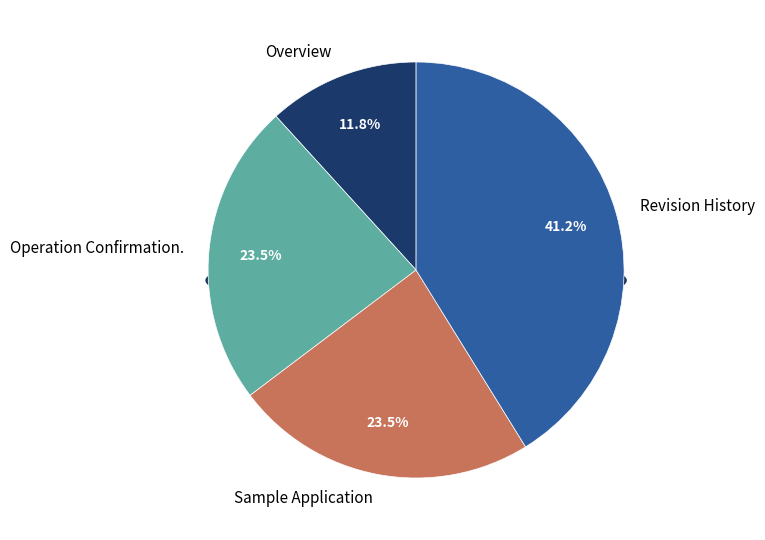

Between Revision History and Sample Application, which is larger?

Revision History